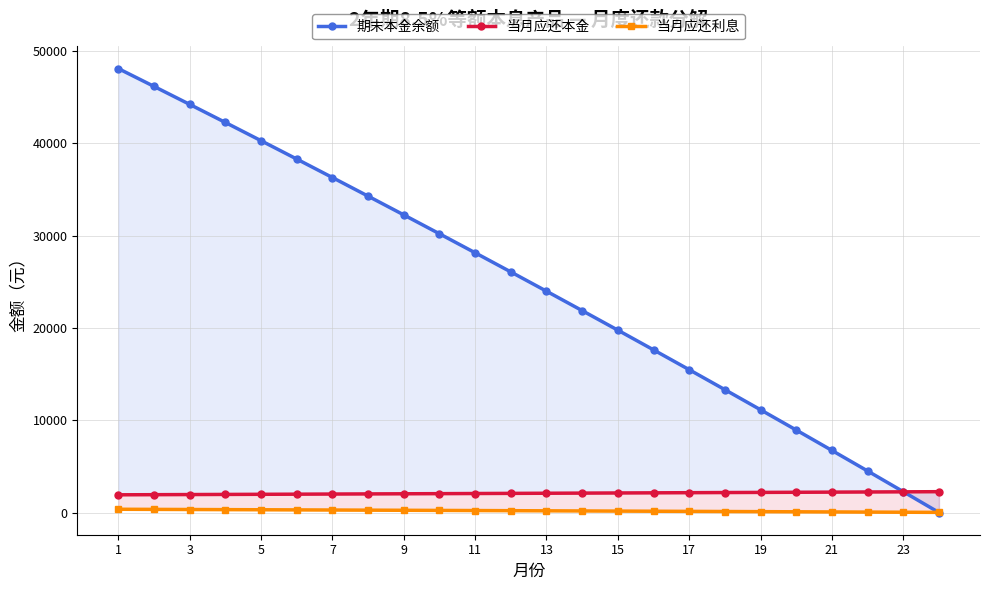

True or false: 当月应还本金 and 当月应还利息 cross at least once.

False